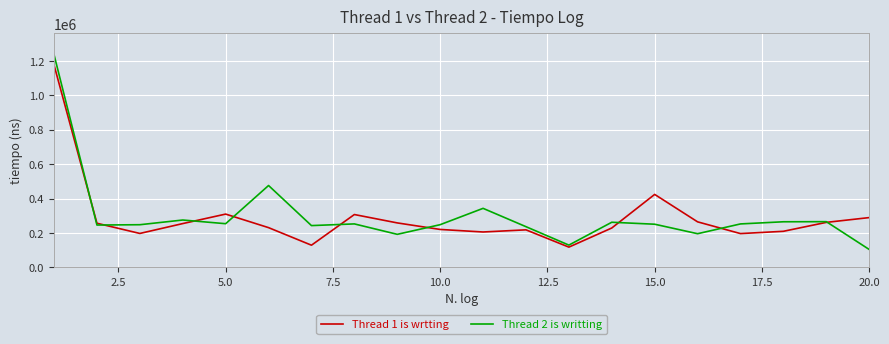

What are all the series names shown in the legend?

Thread 1 is wrtting, Thread 2 is writting